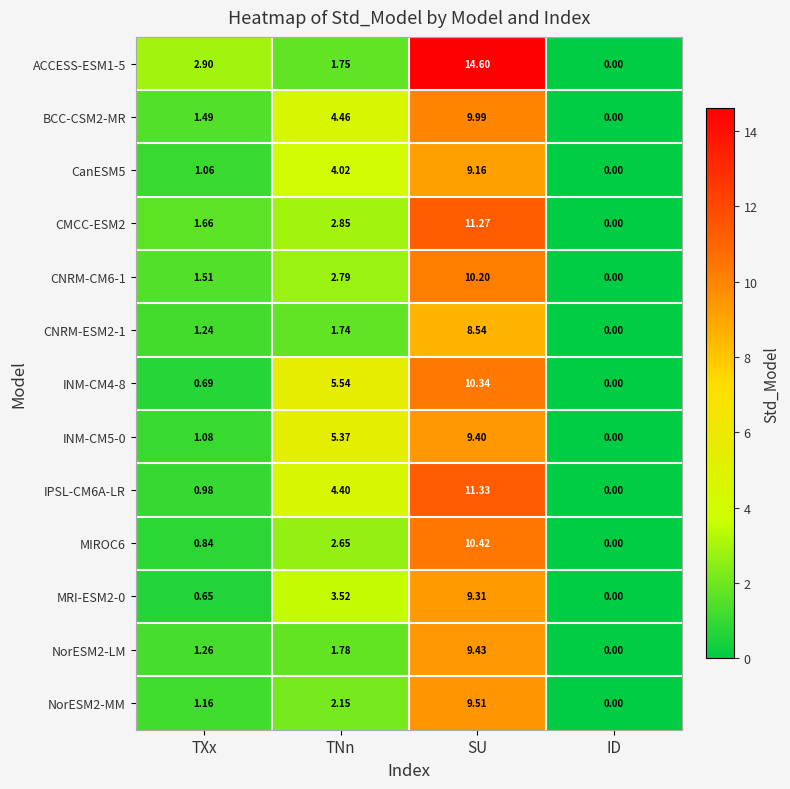

Which series has the largest range (max minus min)?

ACCESS-ESM1-5